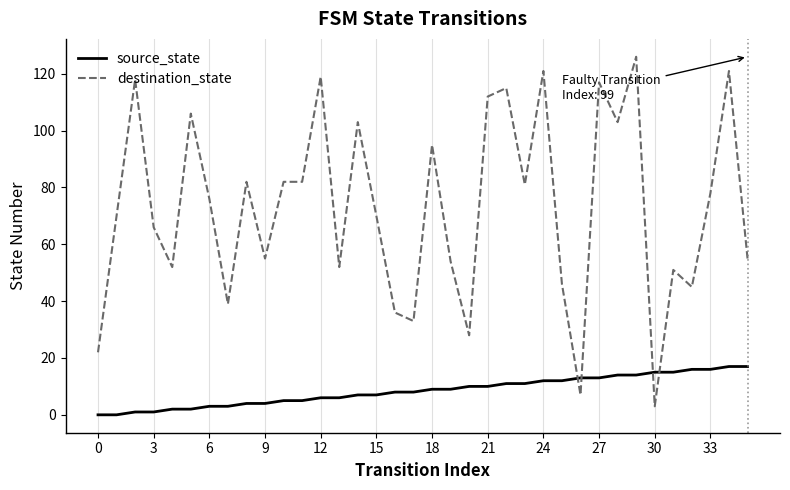

What is the difference between the maximum and minimum values in the destination_state series?

123